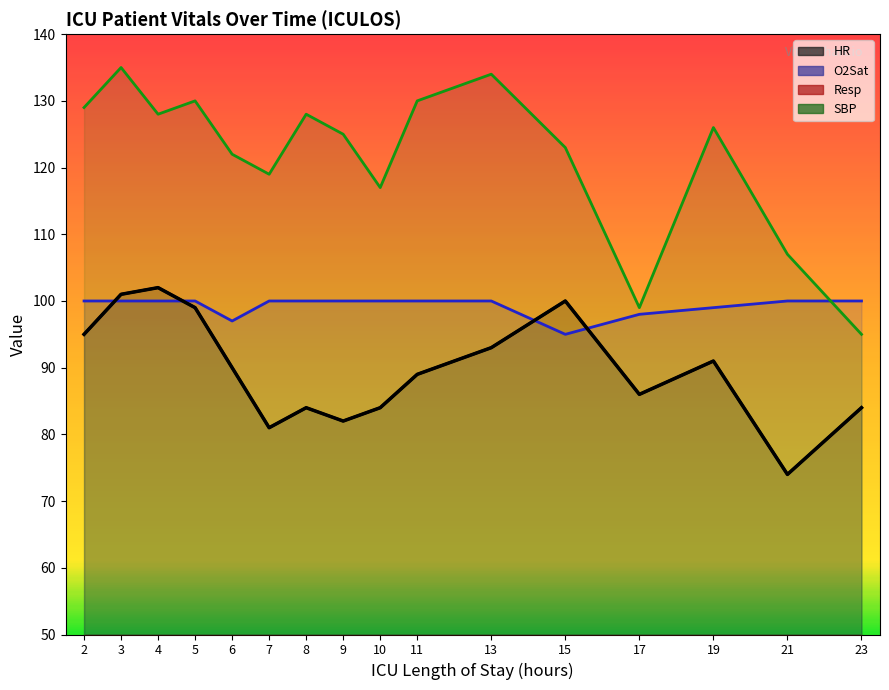

What is the total value across all series at 2?

336